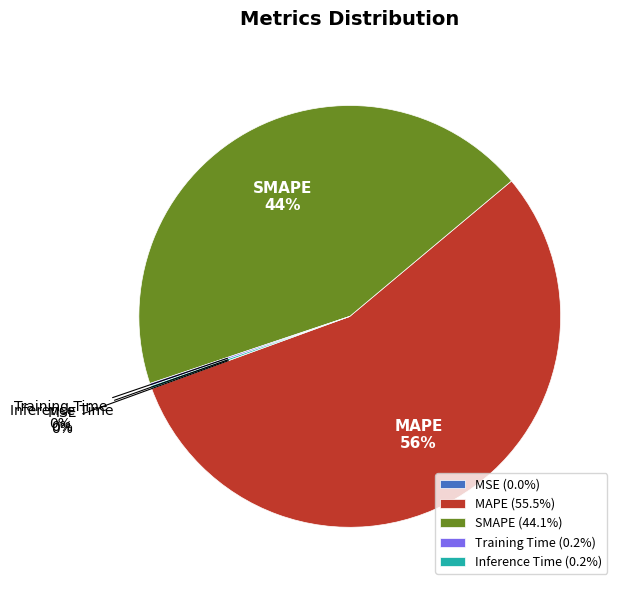

Does MAPE represent more than half of the total?

Yes